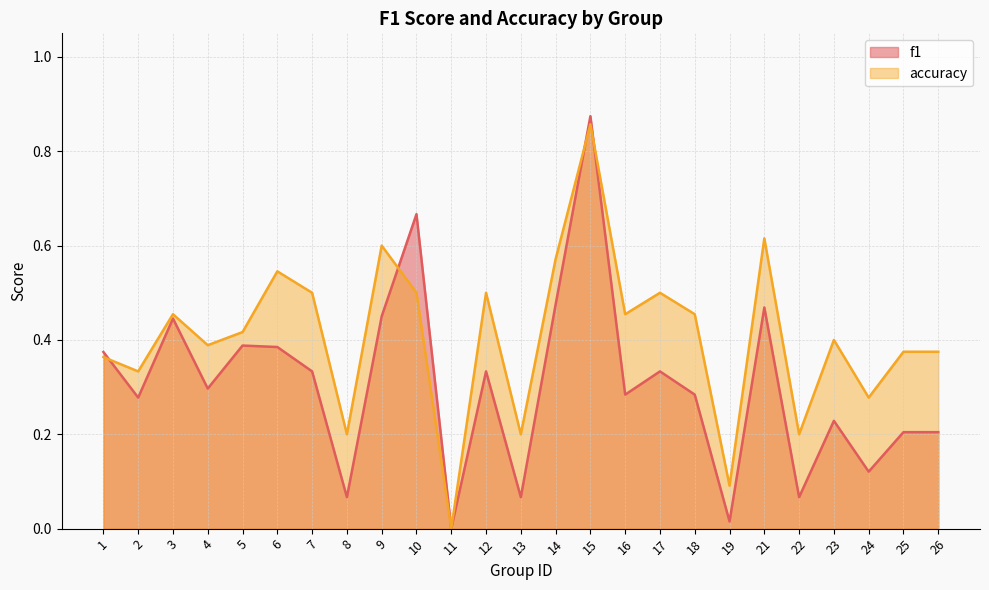

How many lines are shown in the chart?

2